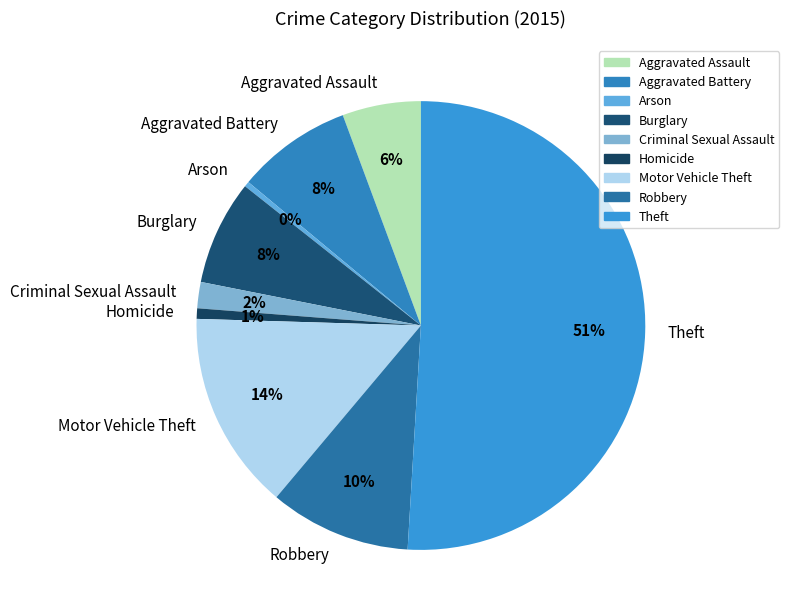

Is Arson the majority of the pie?

No